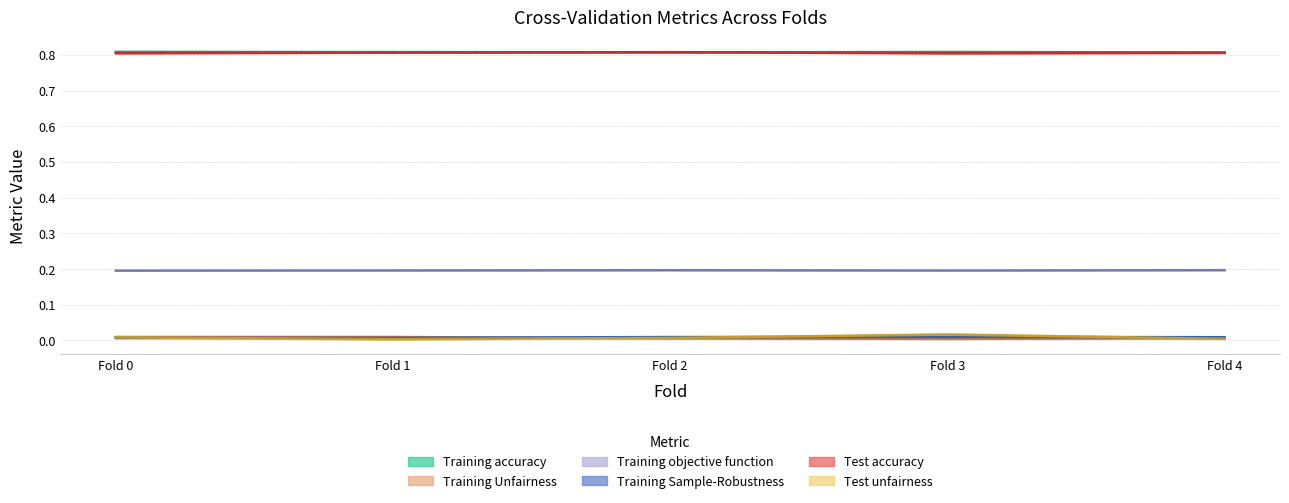

Between Fold 3 and Fold 4, which series saw the biggest shift?

Test unfairness